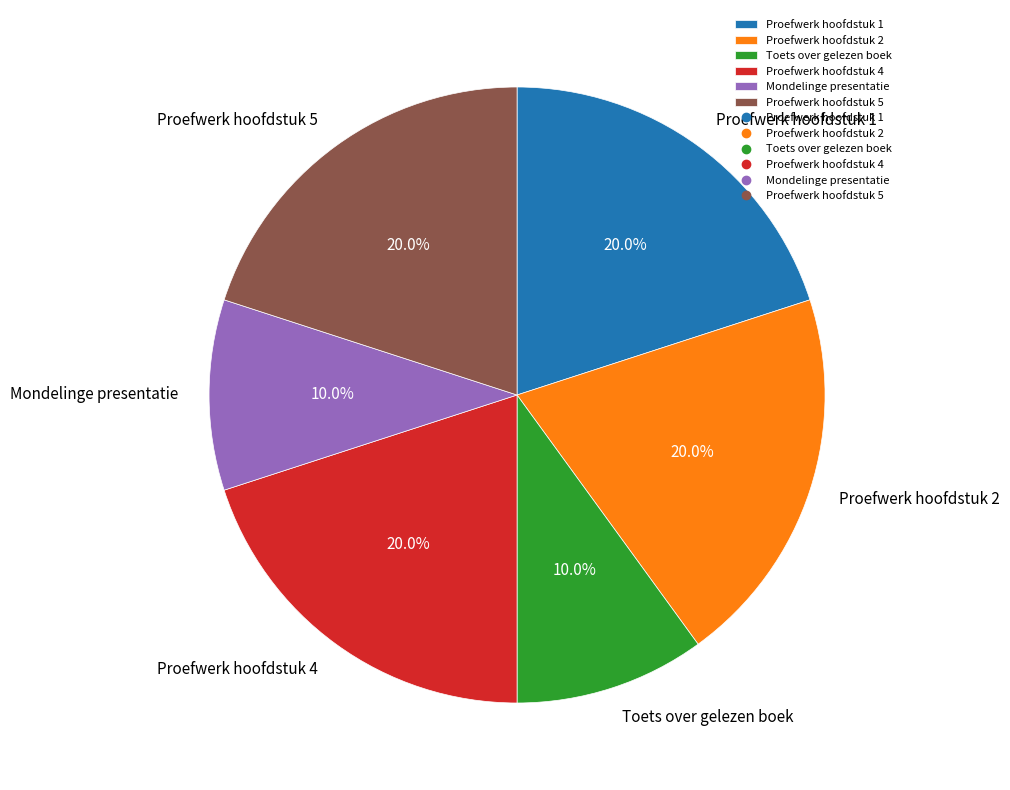

To the nearest percent, what is the combined percentage of Proefwerk hoofdstuk 2 and Proefwerk hoofdstuk 1?

40%